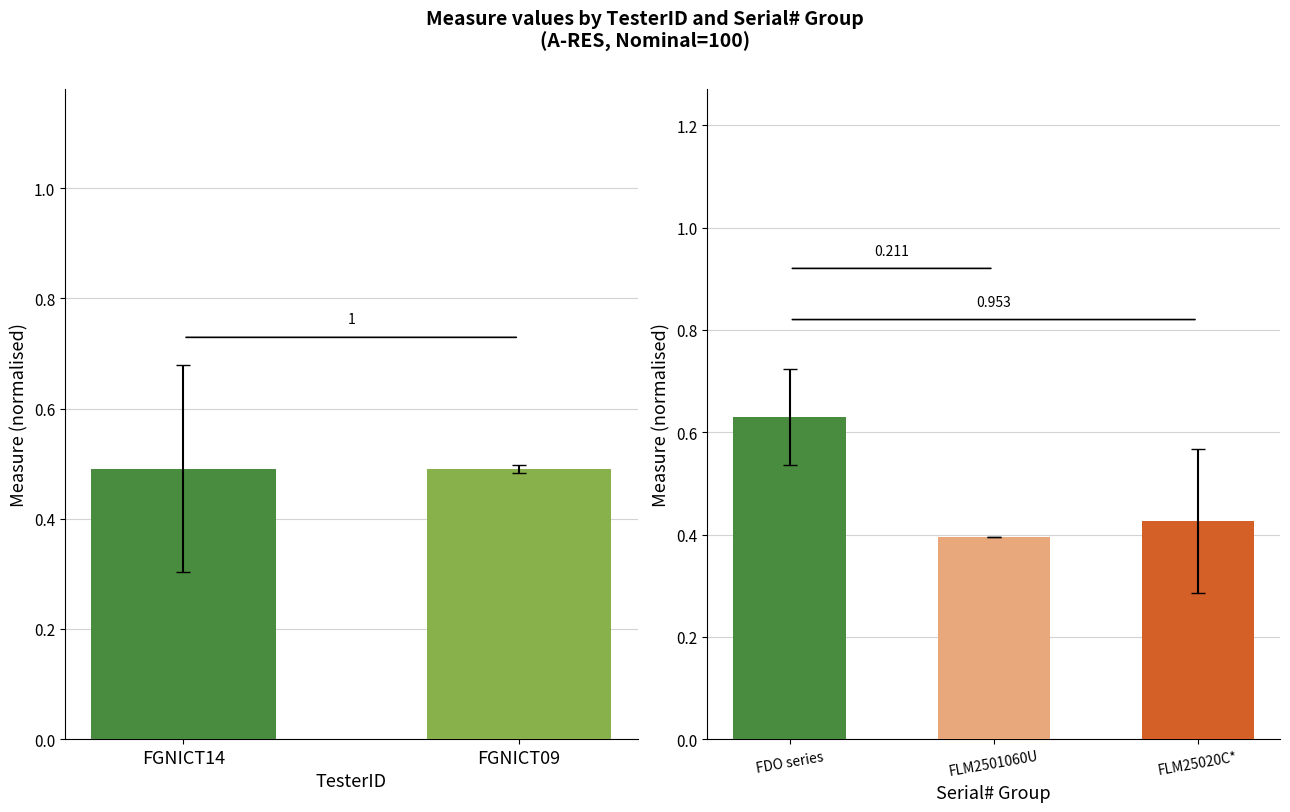

True or false: the data shows 0.5 at FGNICT14.

True